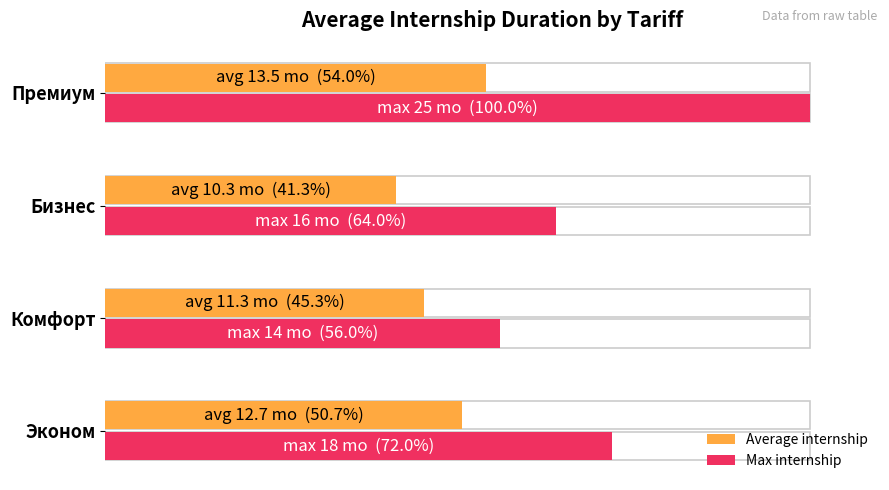

Between Комфорт and Бизнес, which series saw the biggest shift?

Max internship